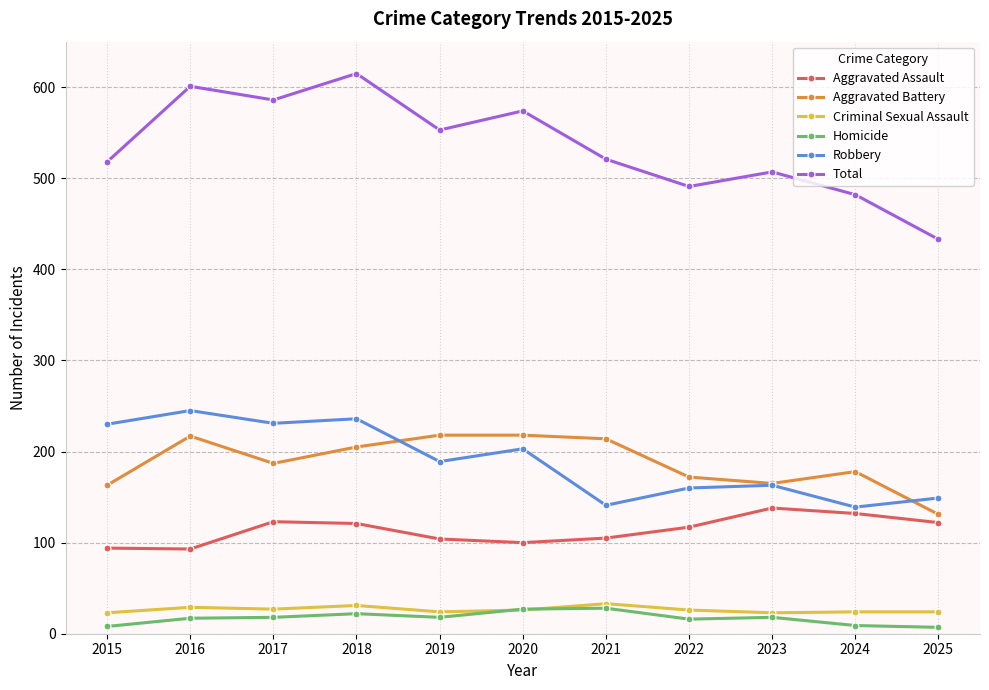

How many distinct data groups are displayed?

6